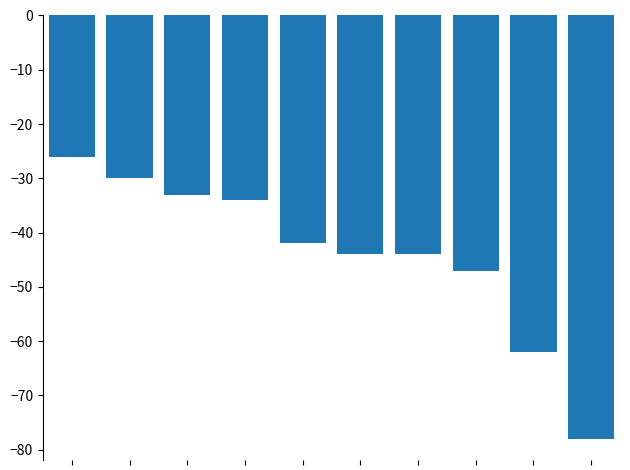

What is the value of the 6th bar from the left?

-44